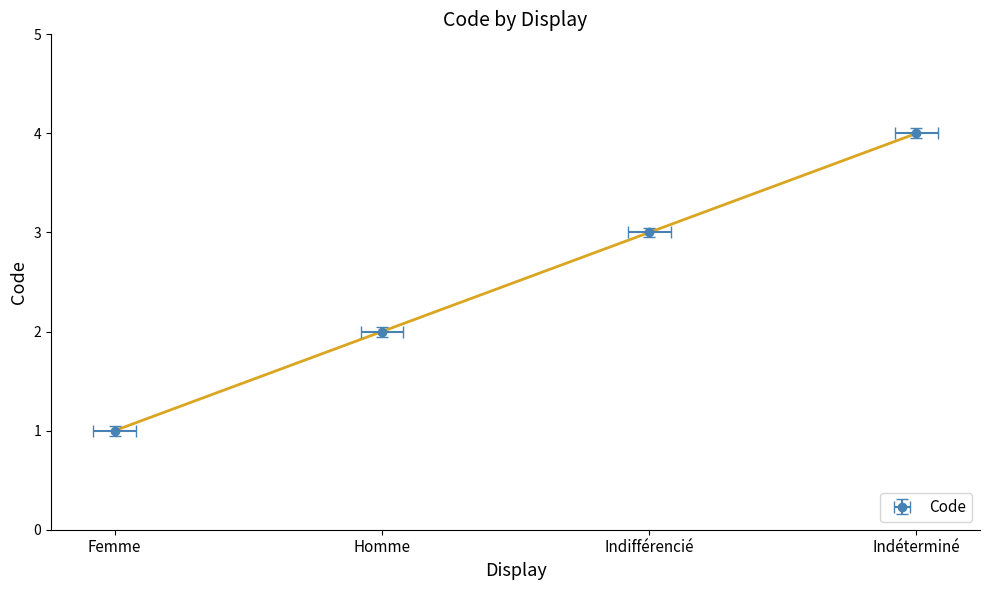

Reading left to right, transcribe all the data shown in this chart.

Femme=0.9	Homme=1.9	Indifférencié=3.0	Indéterminé=4.0